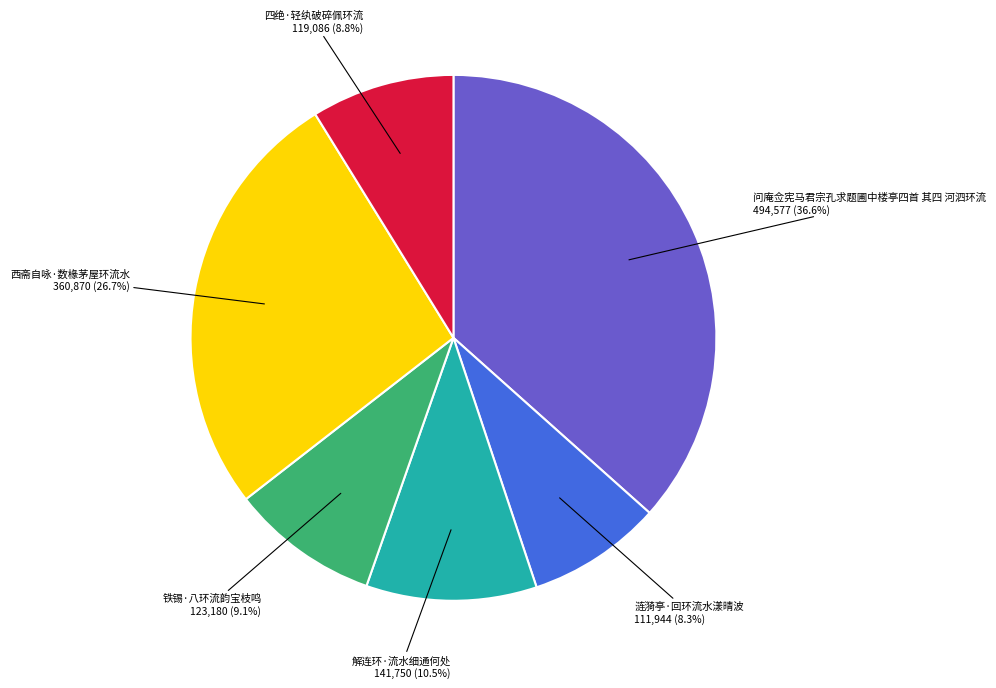

Is there a majority slice in this chart?

No